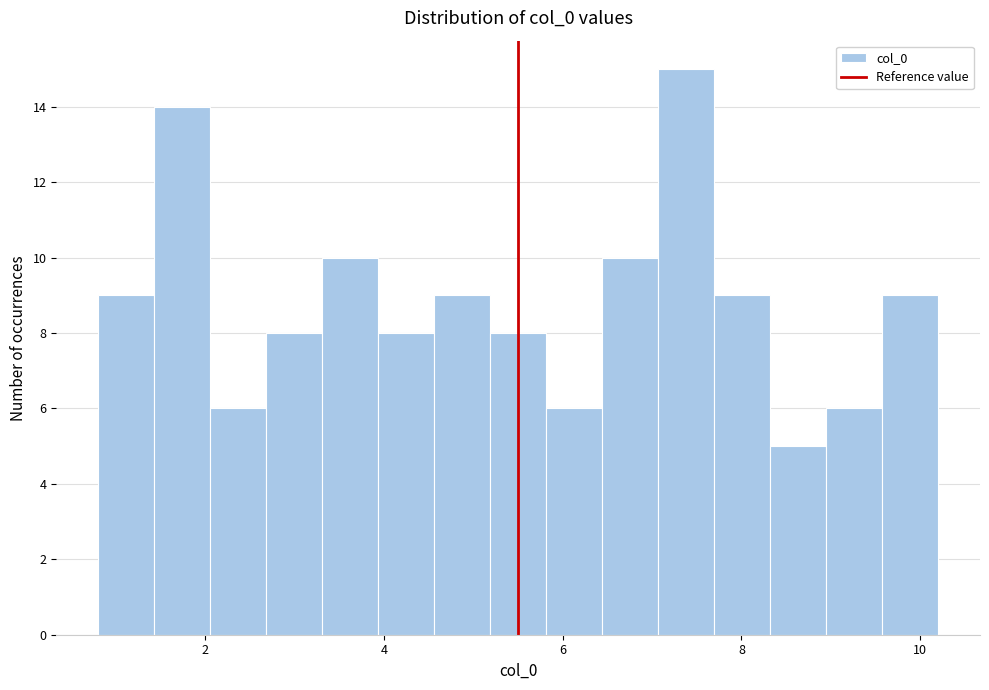

Read against the x-axis, roughly where is the centre of the tallest bar?

7.4